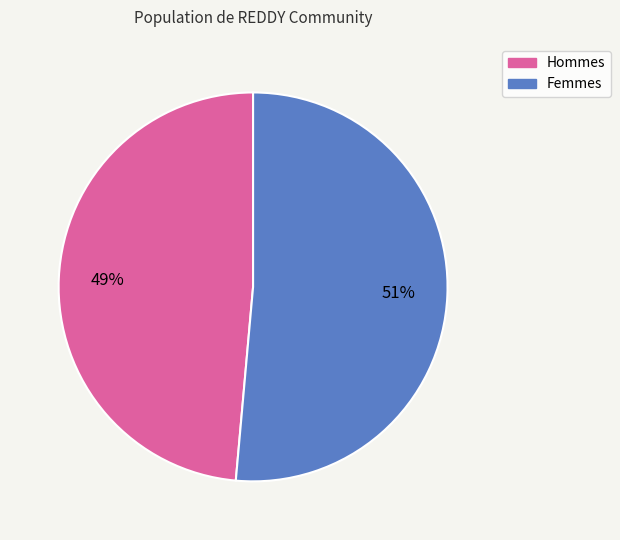

Is there any slice that represents more than half of the pie?

Yes